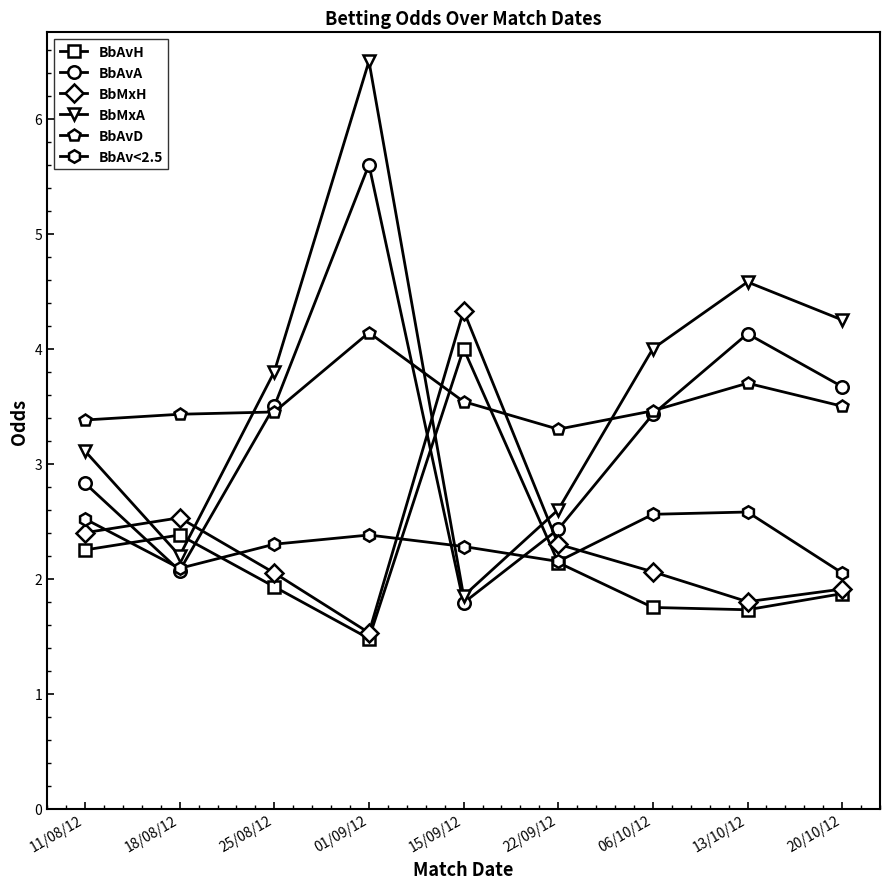

What is the sum of all BbAvD values?

31.9